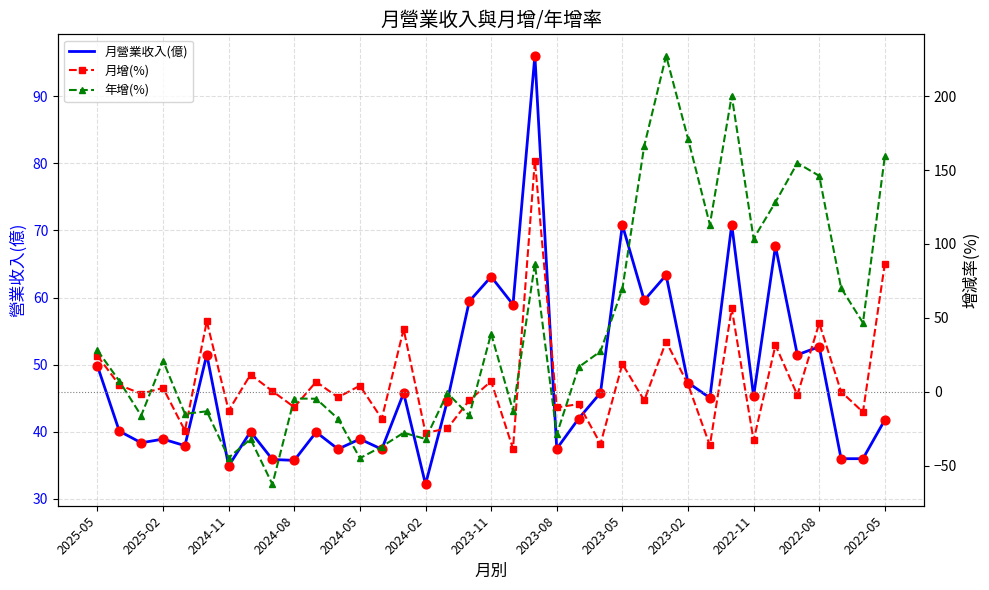

Which series has the widest spread of Y values?

年增(%)